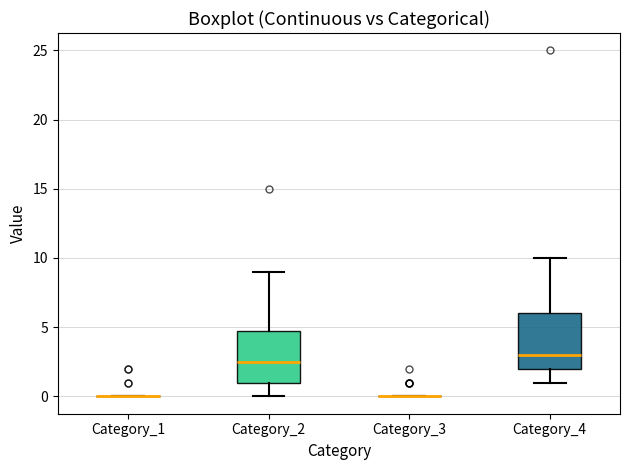

Reading left to right, read every box against the y-axis: the position of its median line, the range the box covers, and the ends of its whiskers. The values are not printed on the chart, so give them approximately, as read against the axis.

Category_1: box collapsed to a line at 0.0, whiskers 0.0 to 0.0
Category_2: median 2.5, box 1.0 to 5.0, whiskers 0.0 to 9.0
Category_3: box collapsed to a line at 0.0, whiskers 0.0 to 0.0
Category_4: median 3.0, box 2.0 to 6.0, whiskers 1.0 to 10.0